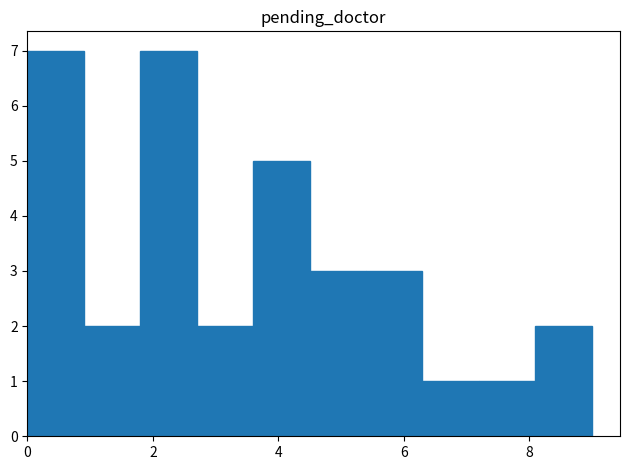

Reading left to right, transcribe this chart: for each bar, give the range it covers on the x-axis and its height. Neither the bar edges nor the heights are printed on the chart, so give them approximately, as read against the axes.

0.0 to 0.9: 7
0.9 to 1.8: 2
1.8 to 2.7: 7
2.7 to 3.6: 2
3.6 to 4.5: 5
4.5 to 5.4: 3
5.4 to 6.3: 3
6.3 to 7.2: 1
7.2 to 8.1: 1
8.1 to 9.0: 2